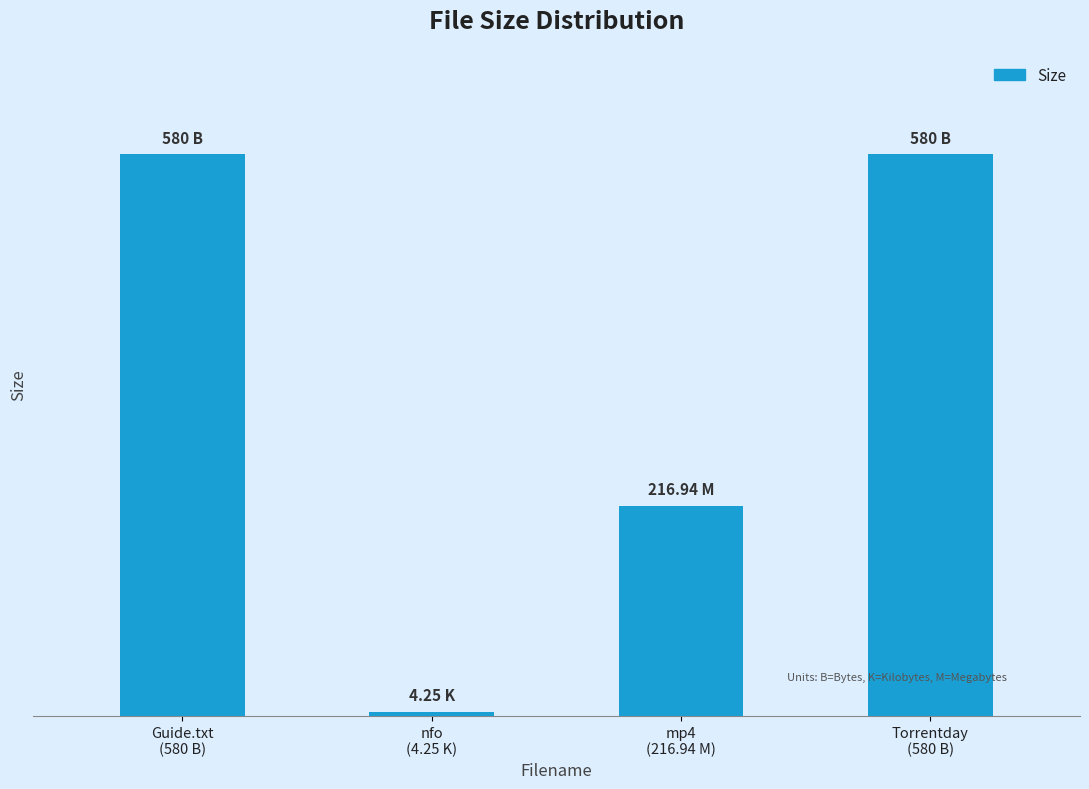

What is the sum of all values?

1381.2